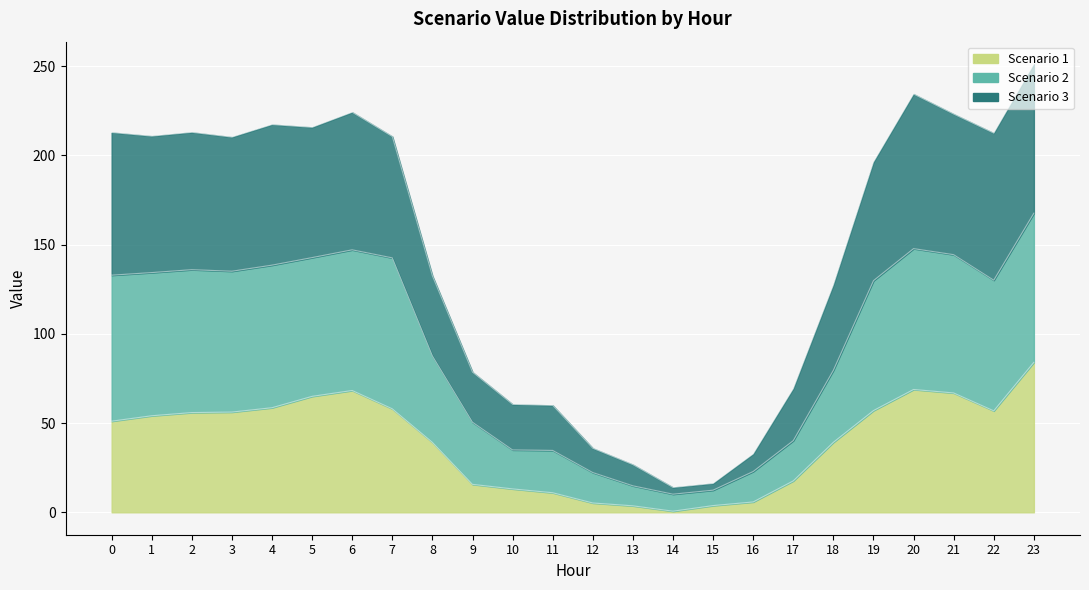

Reading left to right, list all the values displayed in this chart.

Scenario 1: 0=51.1	1=54.1	2=55.9	3=56.2	4=58.6	5=65.0	6=68.3	7=58.0	8=39.2	9=15.7	10=13.1	11=11.0	12=5.2	13=3.6	14=0.6	15=3.8	16=5.8	17=17.6	18=39.2	19=57.0	20=68.8	21=66.9	22=56.9	23=84.1
Scenario 2: 0=132.9	1=134.3	2=136.0	3=135.1	4=138.5	5=142.7	6=147.1	7=142.6	8=87.6	9=50.5	10=35.0	11=34.7	12=22.3	13=14.8	14=10.2	15=12.4	16=22.9	17=40.2	18=79.6	19=129.8	20=147.8	21=144.4	22=130.1	23=167.6
Scenario 3: 0=212.8	1=210.8	2=212.9	3=210.3	4=217.3	5=215.7	6=224.2	7=210.6	8=132.5	9=78.5	10=60.5	11=59.9	12=35.9	13=26.7	14=13.9	15=16.2	16=32.7	17=69.3	18=127.4	19=196.2	20=234.4	21=223.1	22=212.5	23=251.2